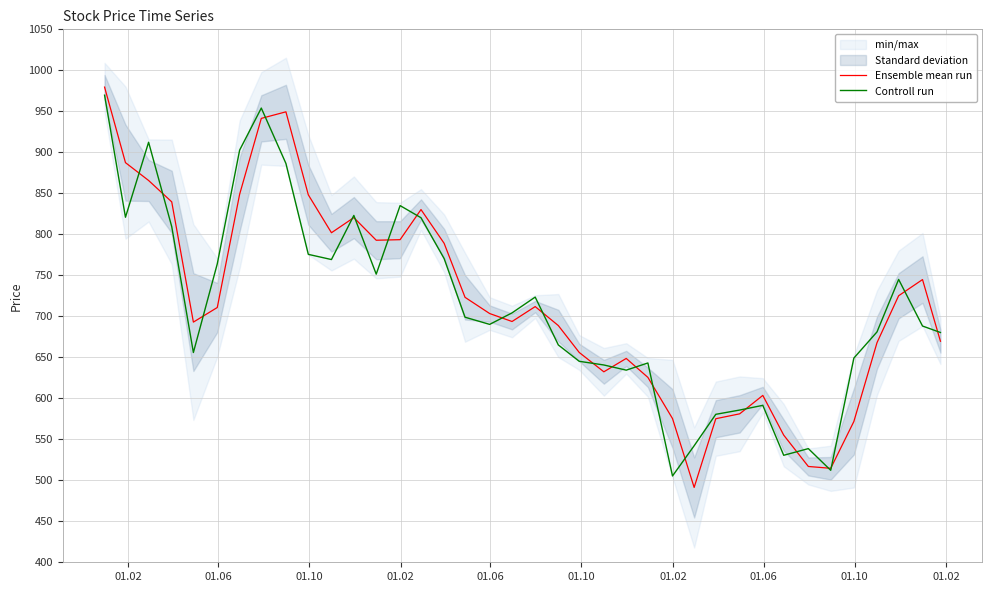

True or false: Ensemble mean run and Controll run intersect in this chart.

True